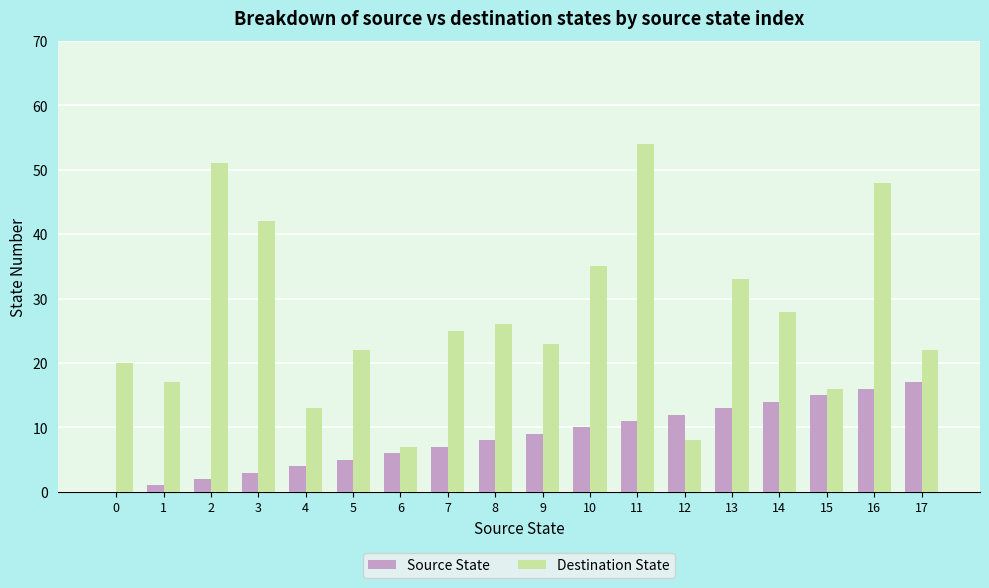

What is the sum of all Source State values?

153